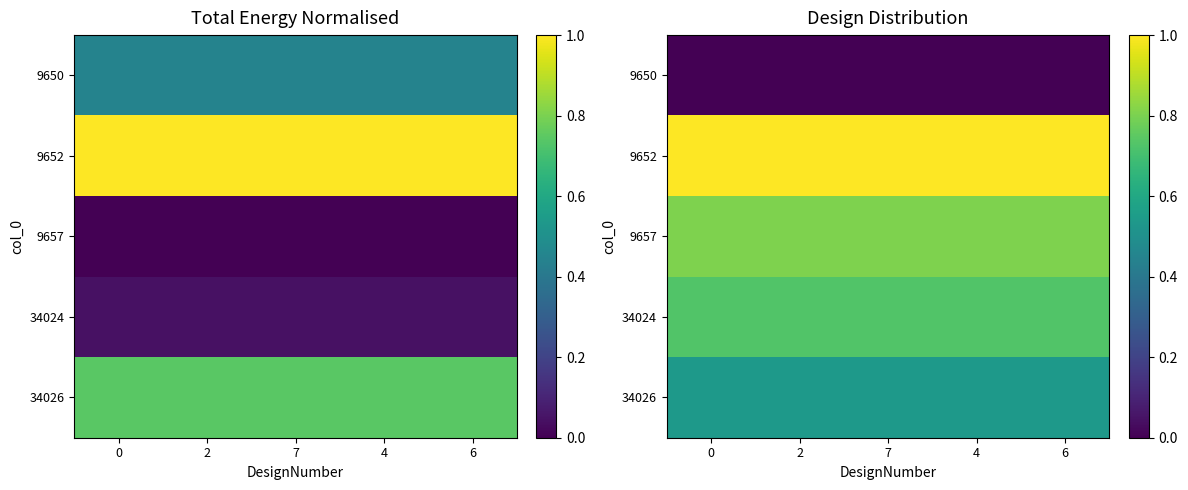

At how many categories does at least one series exceed 0?

5